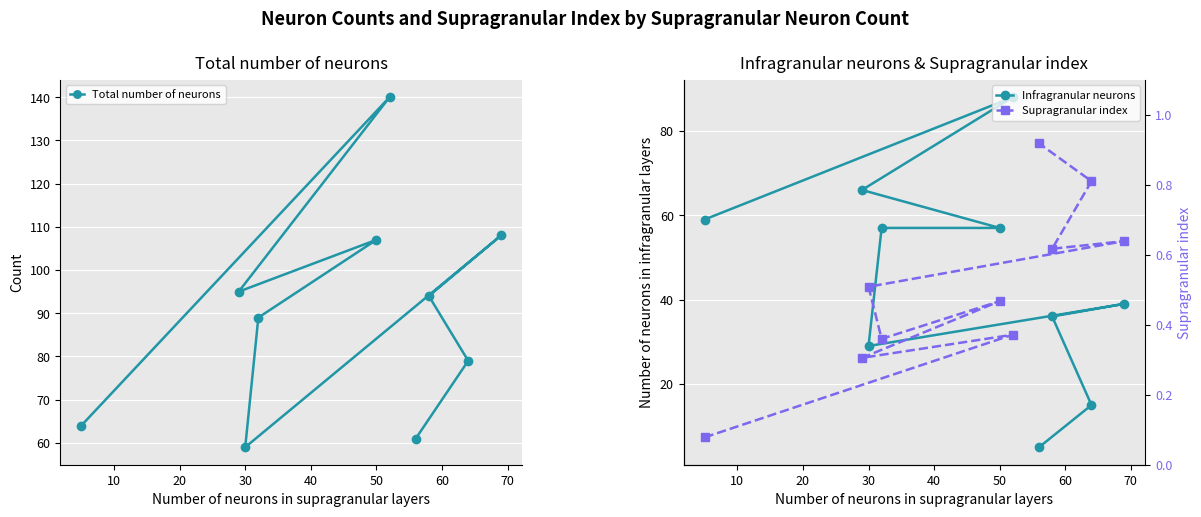

Which series reaches the minimum Y coordinate?

Supragranular index